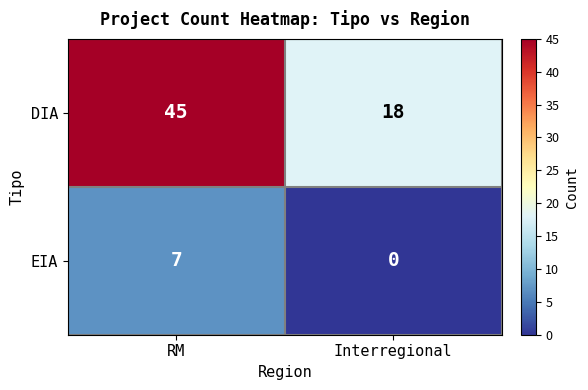

What is the total value across all series at RM?

52